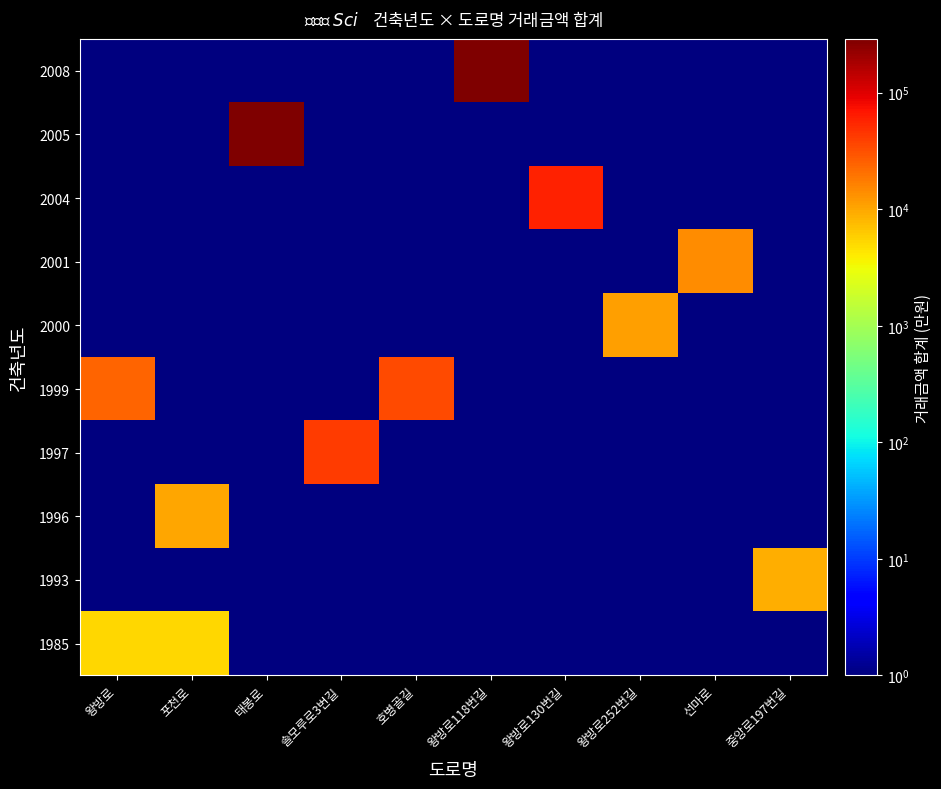

Rank the series by their maximum value, from lowest to highest.

1985, 1993, 1996, 2000, 2001, 1999, 1997, 2004, 2005, 2008